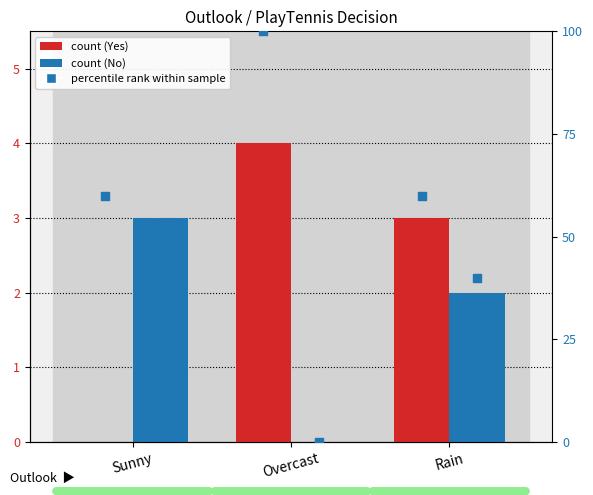

What is the total value across all series at Rain?

105